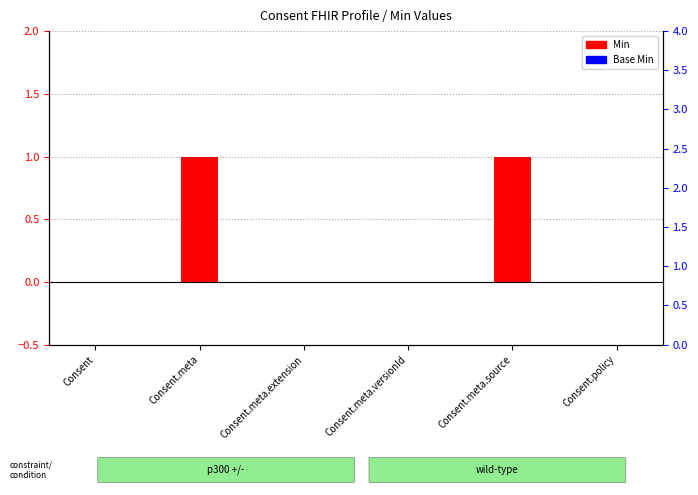

How many bars are there in each group?

2